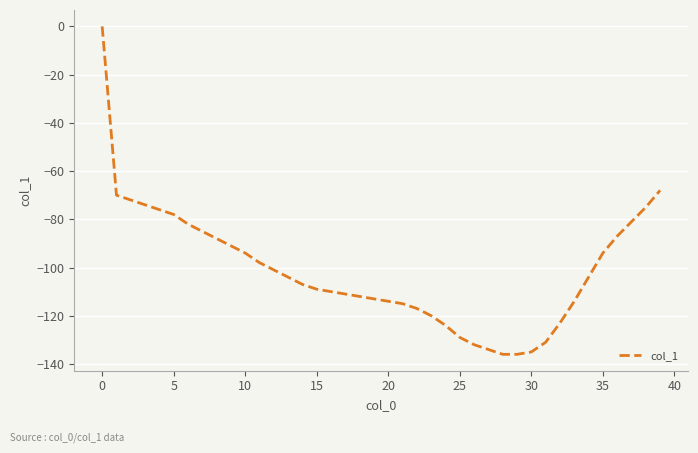

True or false: there are more than 2 points higher than both neighbors.

False